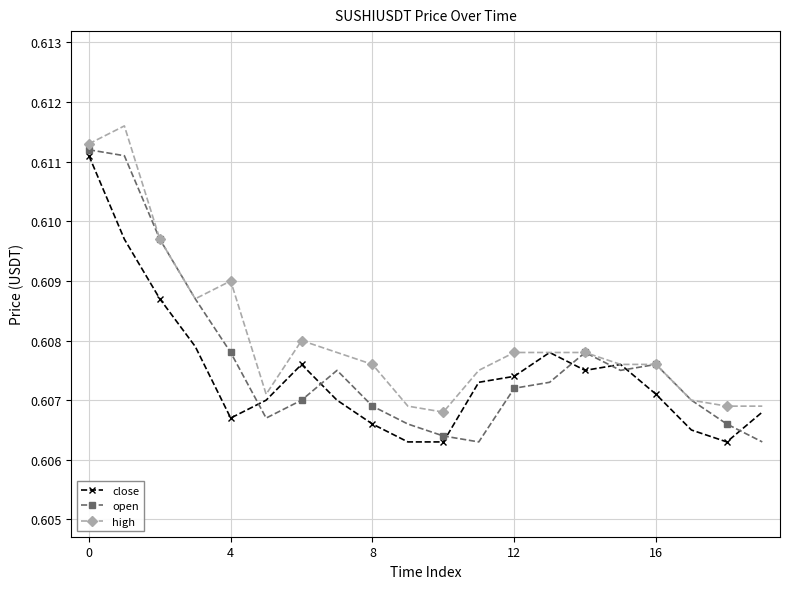

True or false: high has more than 2 interior local peaks.

True